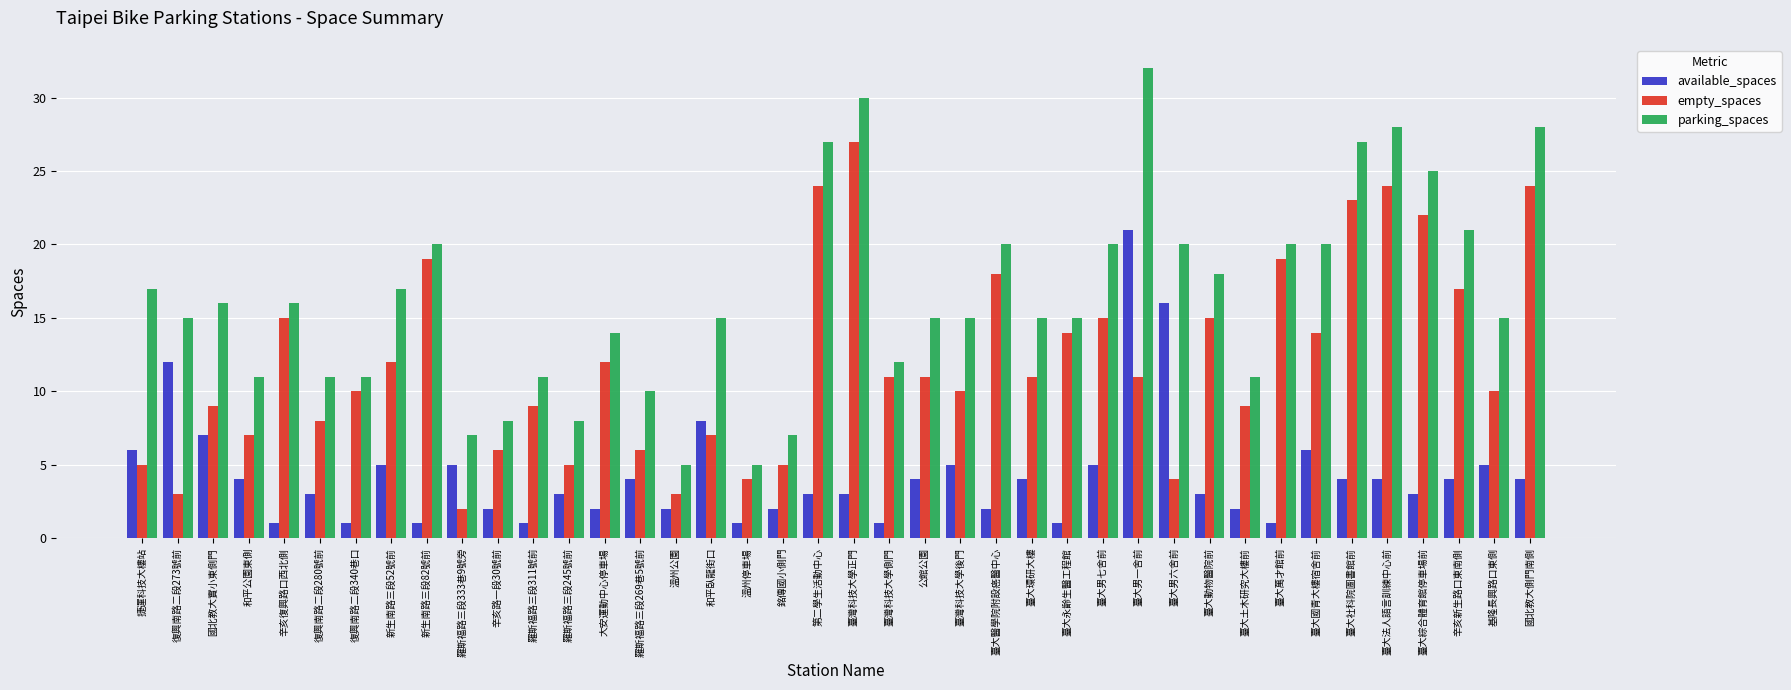

How many bars are there in each group?

3